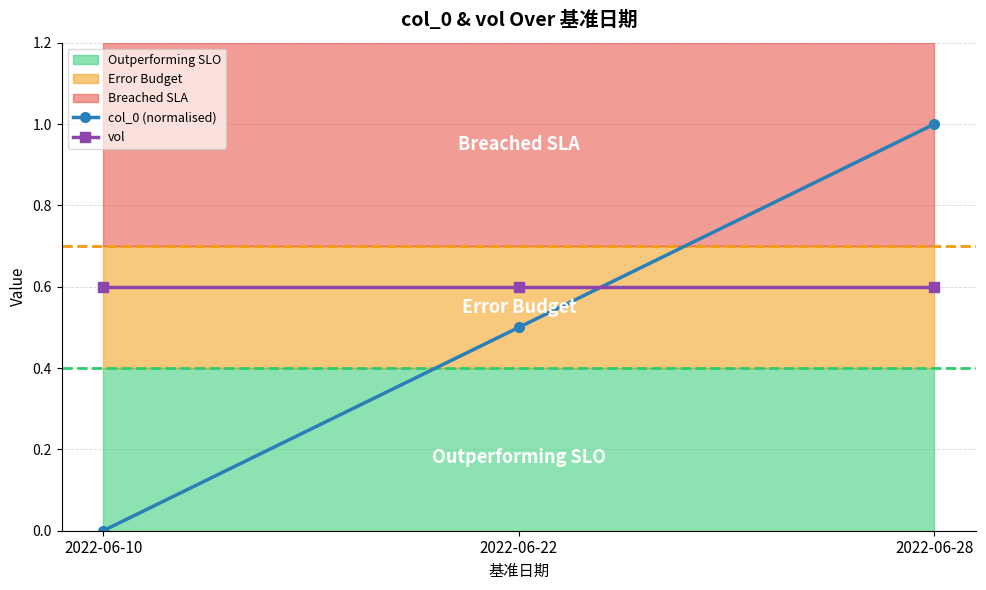

Is it true that col_0 (normalised) equals 0.5 at 2022-06-22?

True